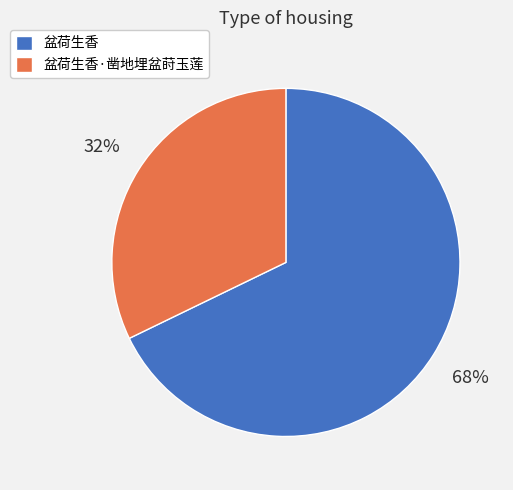

To the nearest percent, what portion does 盆荷生香 represent?

68%